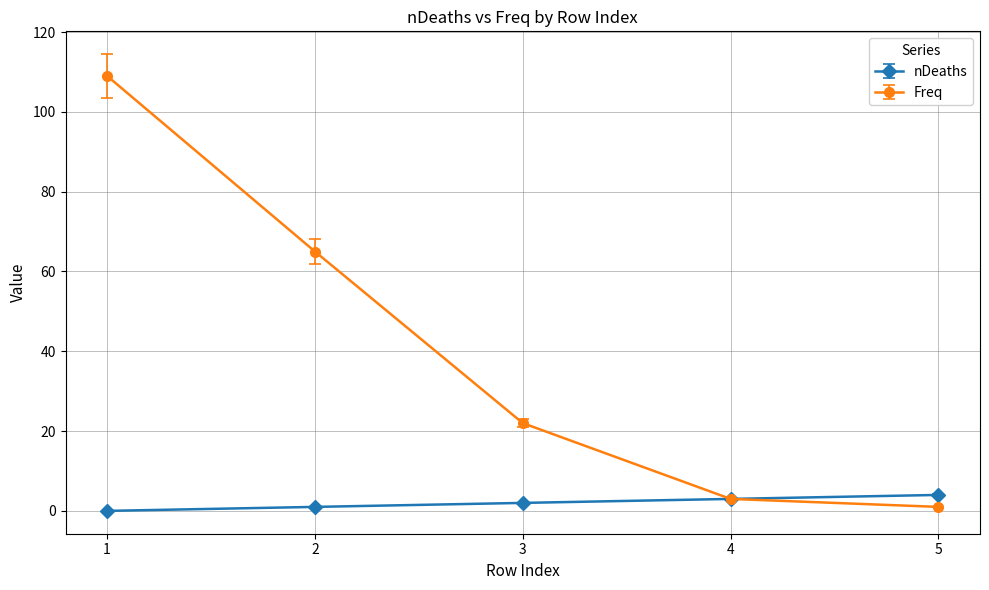

Reading left to right, transcribe all the data shown in this chart.

nDeaths: 0	1	2	3	4
Freq: 109	65	22	3	1